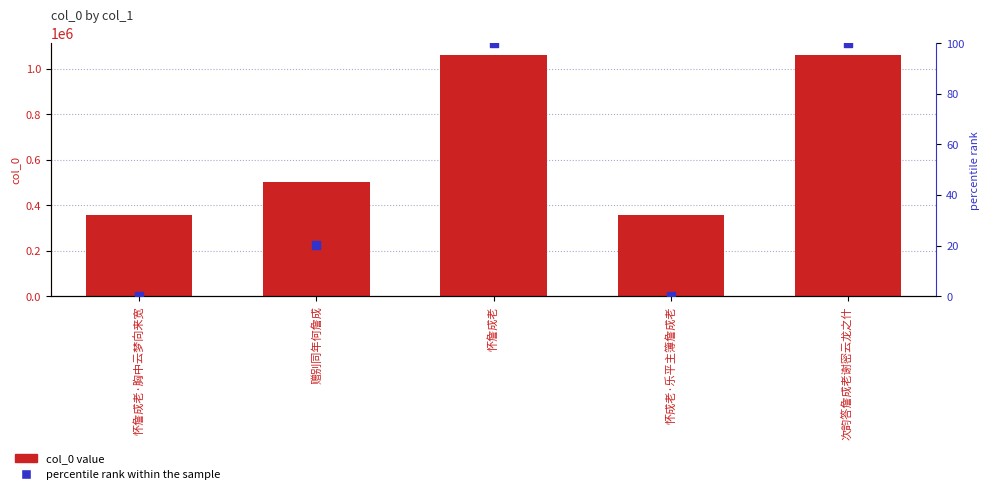

What is the total value across all series at 赠别同年何詹成?

501240.3